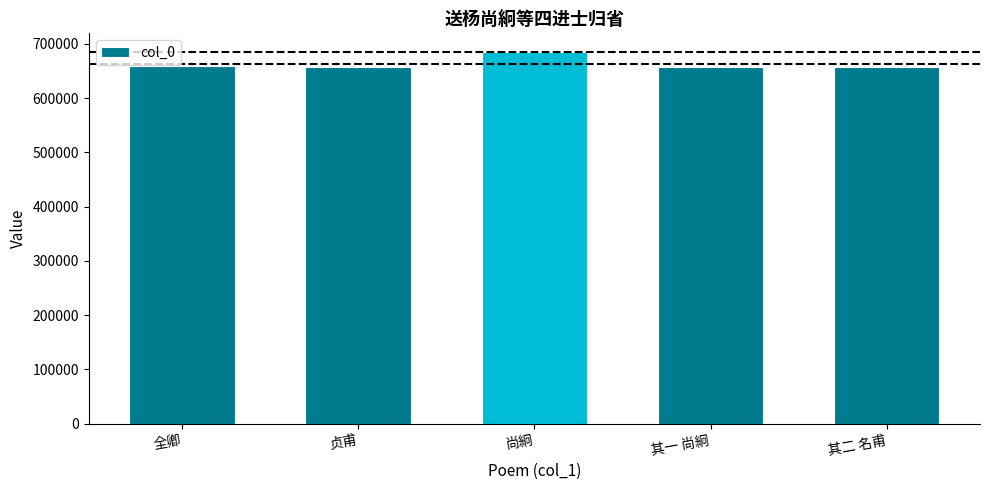

Approximately how many times larger is the value at 其一 尚絅 compared to 其二 名甫?

1.0